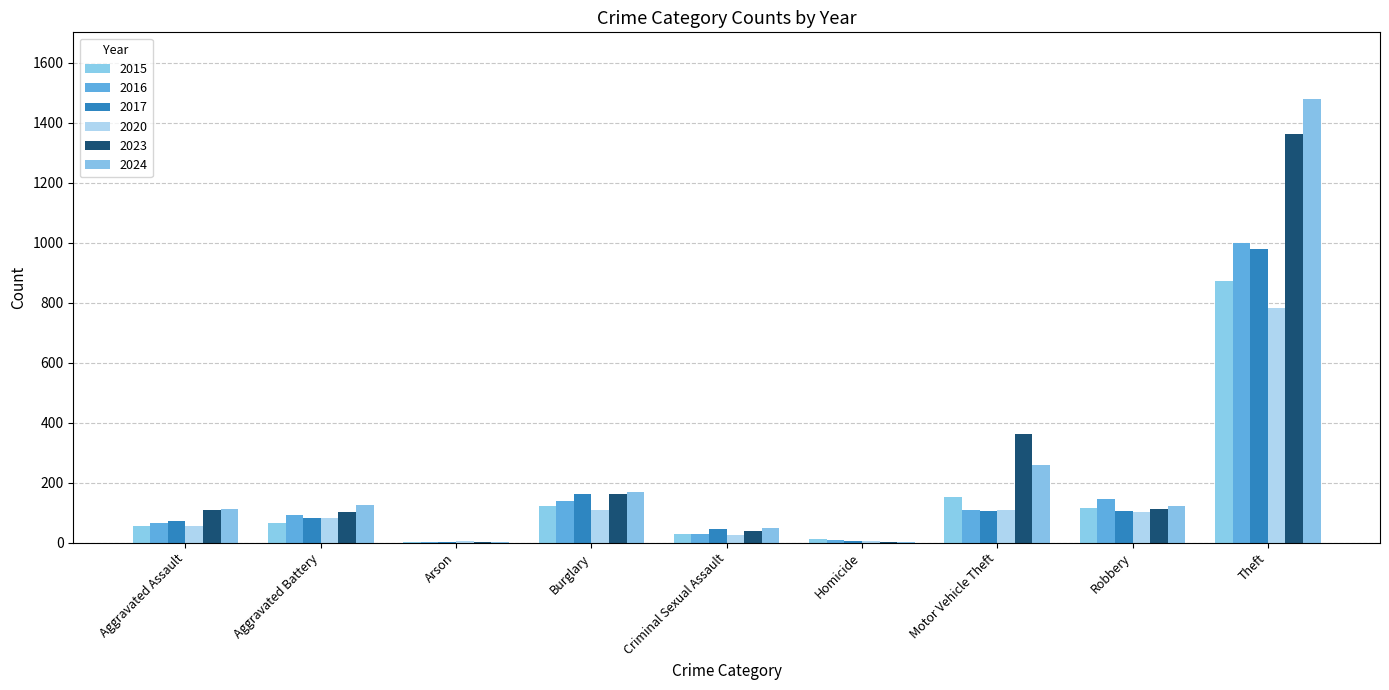

Where is 2017 nearest to the value 490?

Burglary